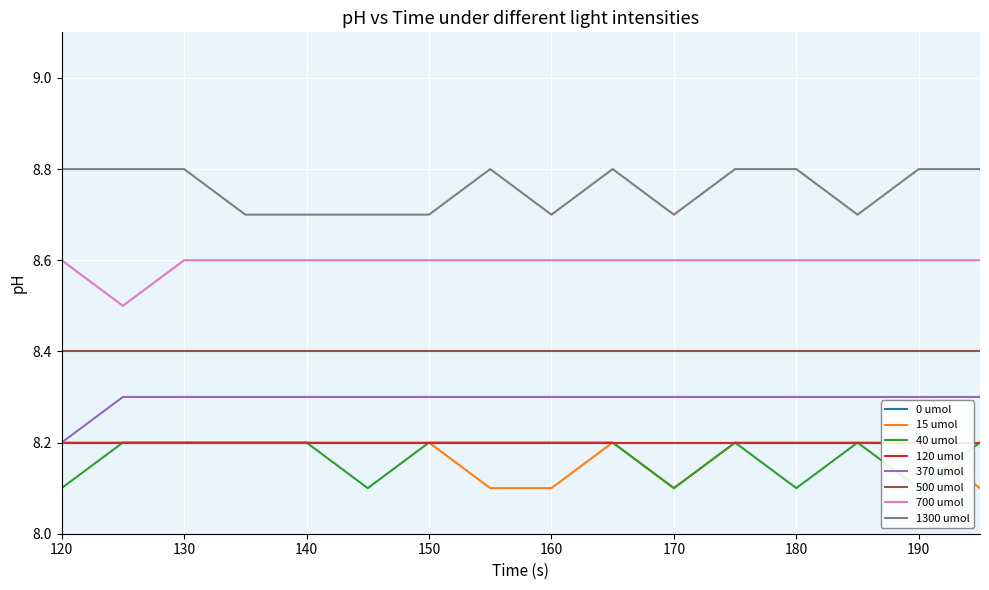

True or false: 370 umol and 700 umol cross at least once.

False